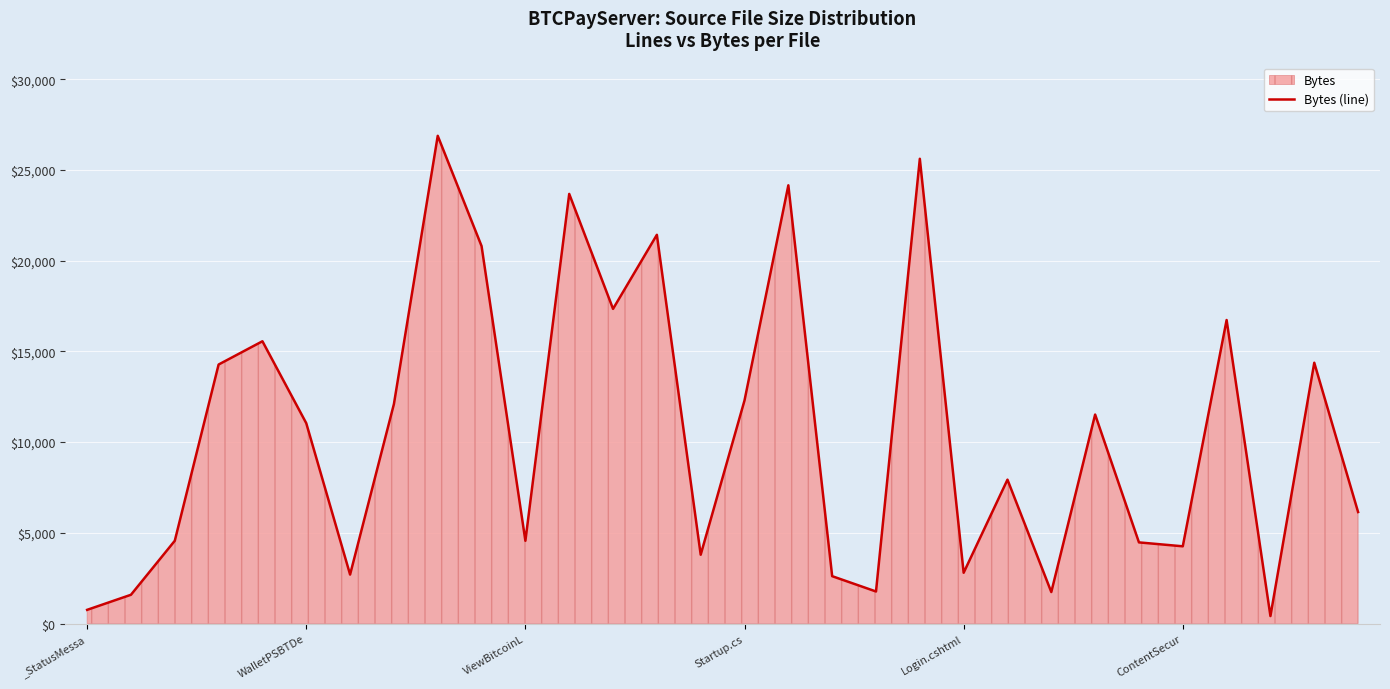

Is it true that the value at 19 is 5833?

False